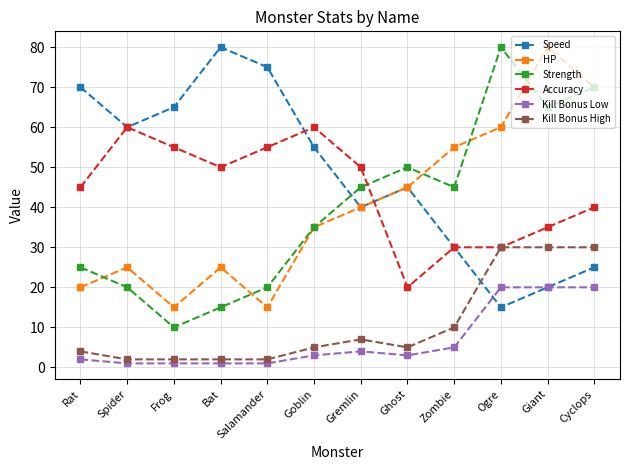

What is the total value across all series at Bat?

173